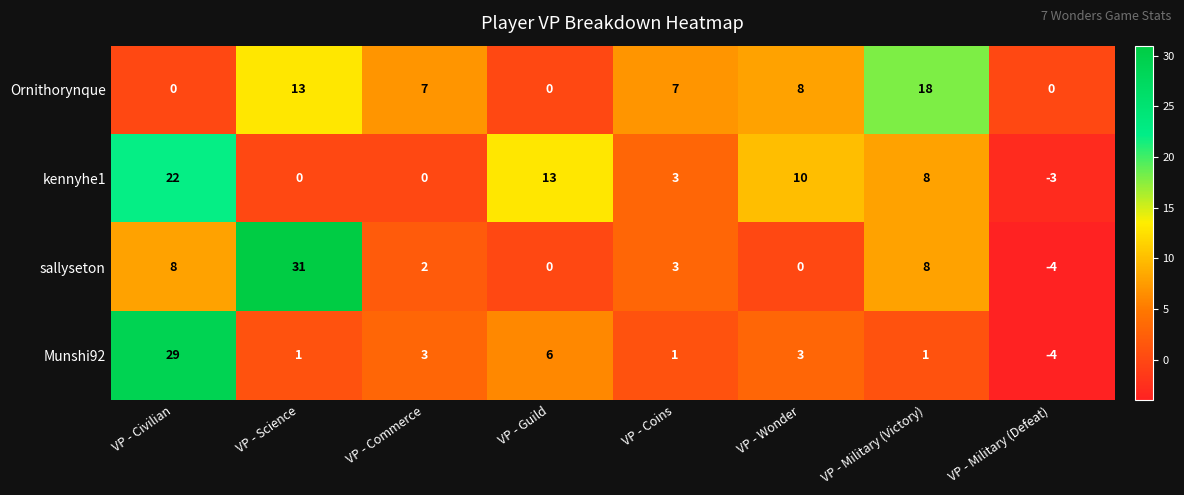

At how many categories does at least one series exceed 8?

5